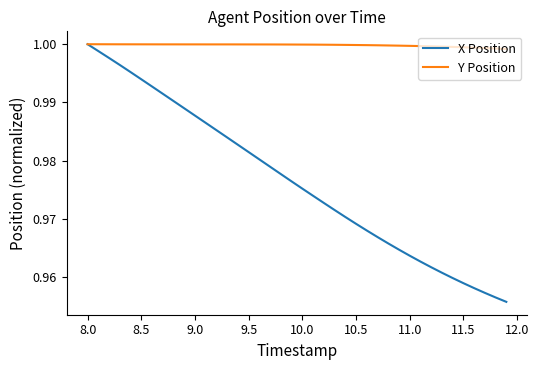

Which series has the largest range (max minus min)?

X Position